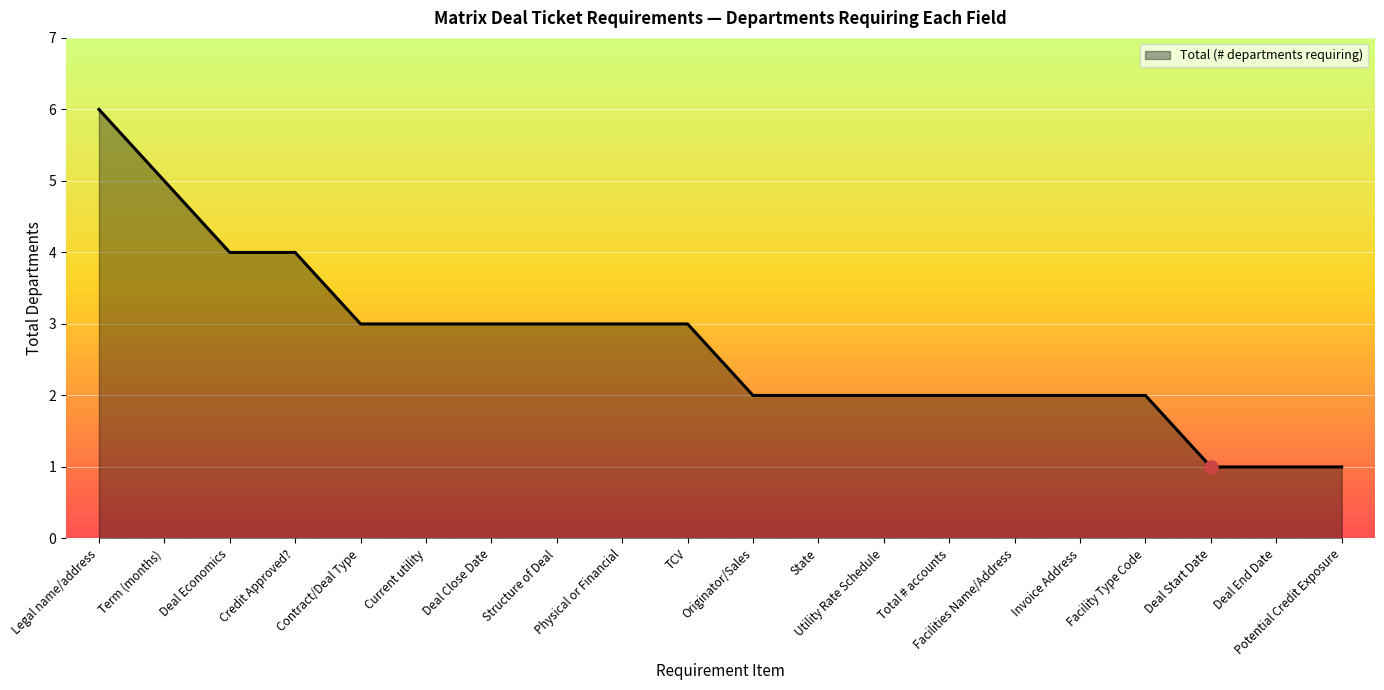

Approximately how many times larger is the value at Physical or Financial compared to Facility Type Code?

1.5